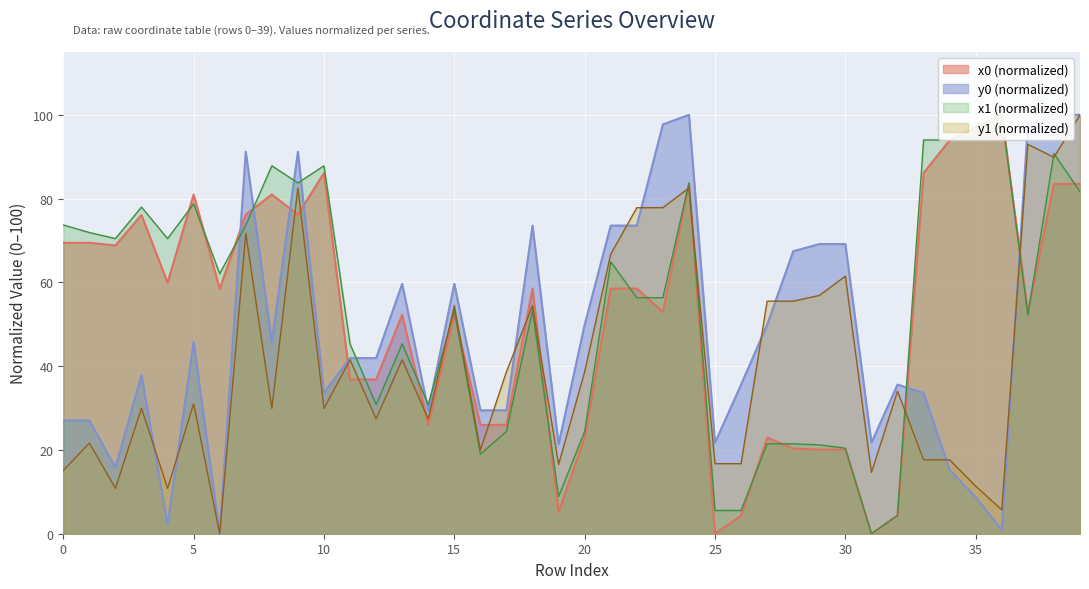

Reading left to right, extract all data points from this chart.

x0: 69.5	69.5	68.8	76.1	59.9	81.0	58.5	76.2	81.0	76.2	86.1	36.8	36.8	52.3	26.0	52.3	26.0	26.0	58.5	5.1	22.9	58.5	58.5	52.9	83.5	0.0	4.3	22.9	20.3	20.1	20.1	0.0	4.3	86.1	93.9	96.7	100.0	52.9	83.5	83.5
y0: 27.0	27.0	15.8	37.8	2.2	45.8	0.0	91.2	45.8	91.2	33.6	41.9	41.9	59.7	29.5	59.7	29.5	29.5	73.6	21.4	49.9	73.6	73.6	97.7	100.0	21.7	35.6	49.9	67.4	69.2	69.2	21.7	35.6	33.6	15.2	8.7	0.9	97.7	100.0	100.0
x1: 73.7	71.9	70.5	78.0	70.5	78.8	62.1	73.6	87.8	83.7	87.8	45.3	30.8	45.3	30.8	53.3	19.0	24.4	53.3	8.9	24.4	64.9	56.3	56.3	83.7	5.5	5.5	21.5	21.5	21.2	20.4	0.0	4.4	94.0	94.0	97.2	100.0	52.2	90.8	81.7
y1: 15.1	21.7	10.8	30.0	10.8	31.1	0.0	71.7	29.9	82.6	29.9	41.5	27.4	41.5	27.4	54.5	20.0	38.7	54.5	16.5	38.7	66.7	77.8	77.8	82.6	16.7	16.7	55.5	55.5	56.9	61.5	14.6	34.0	17.6	17.6	11.3	5.7	92.9	89.9	100.0